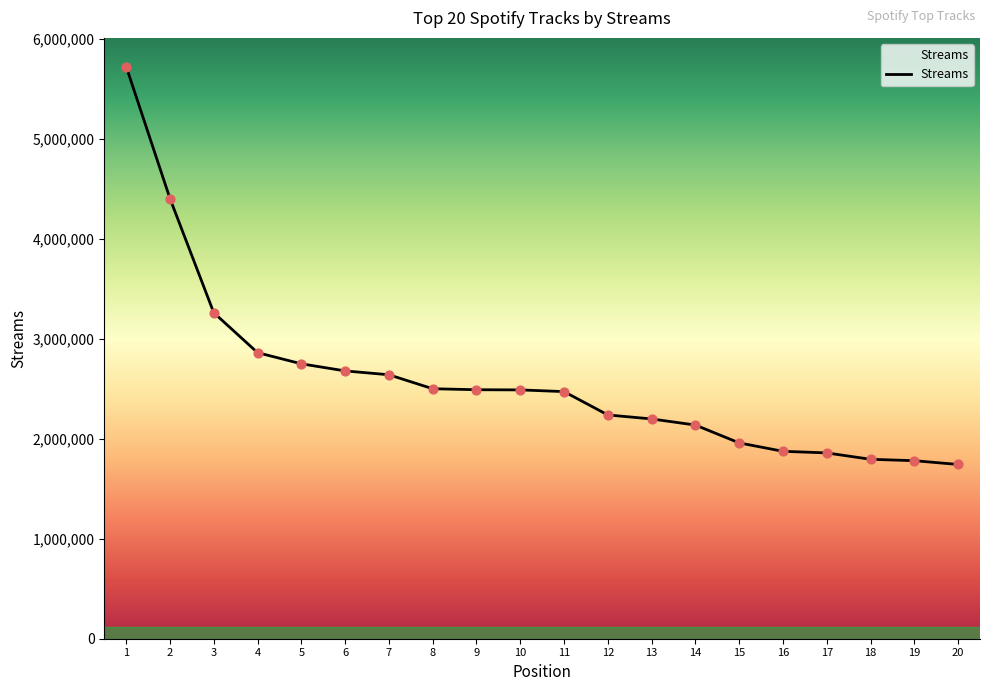

What is the change in value from 6 to 17?

-820829